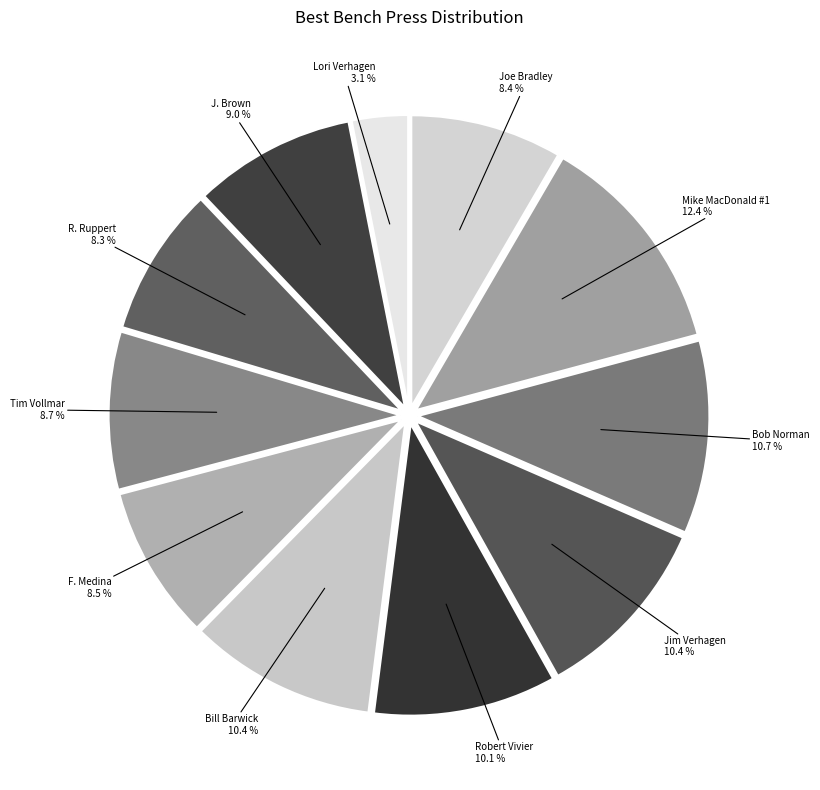

Is there a majority slice in this chart?

No